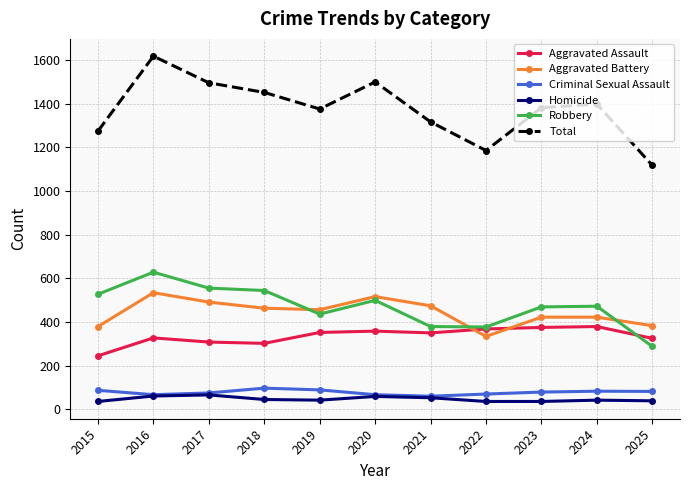

Is the value of Total at 2019 greater than the value of Aggravated Assault at 2016?

Yes